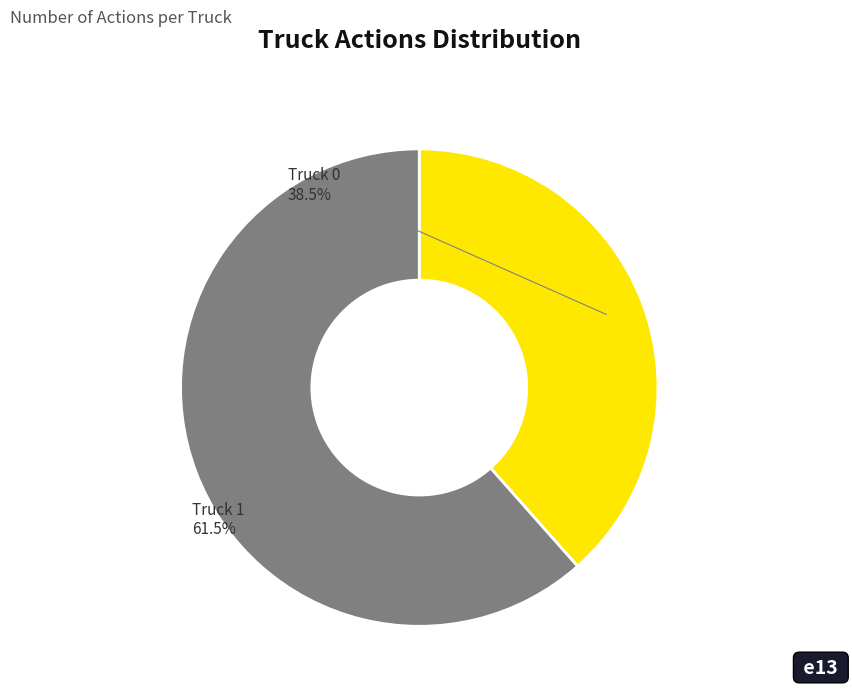

How many segments does this pie chart have?

2